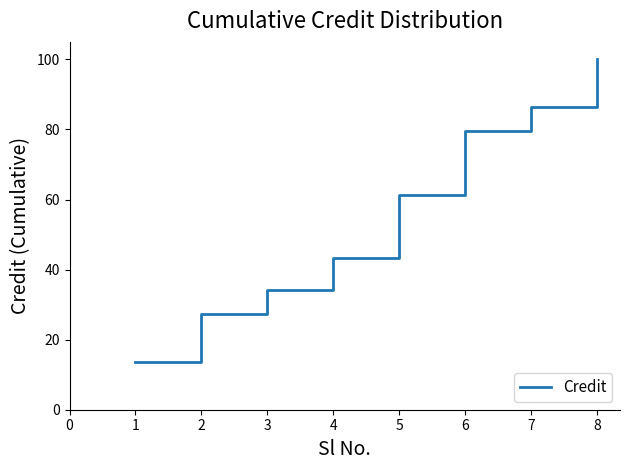

What is the maximum value shown in the chart?

100.0